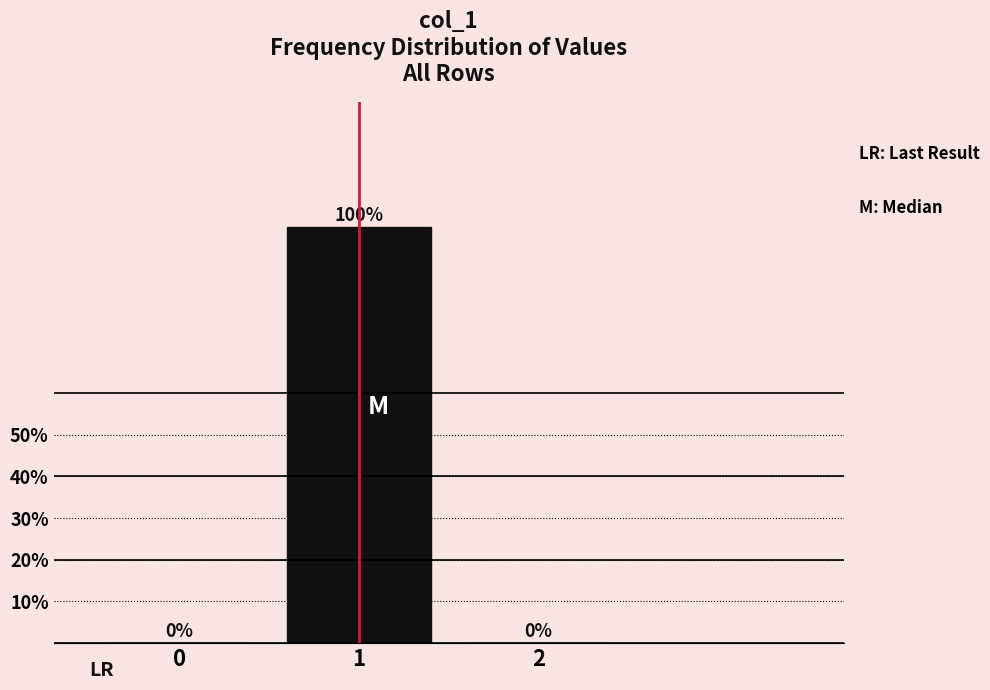

Reading right to left, transcribe all the data shown in this chart.

2=0	1=100	0=0